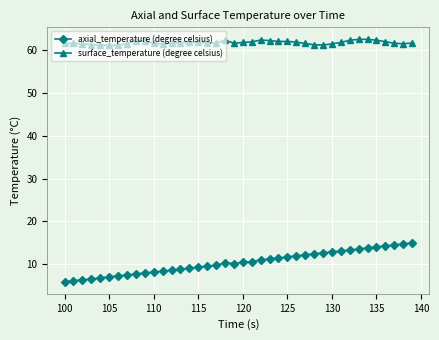

True or false: surface_temperature (degree celsius) has more than 0 interior local peaks.

True